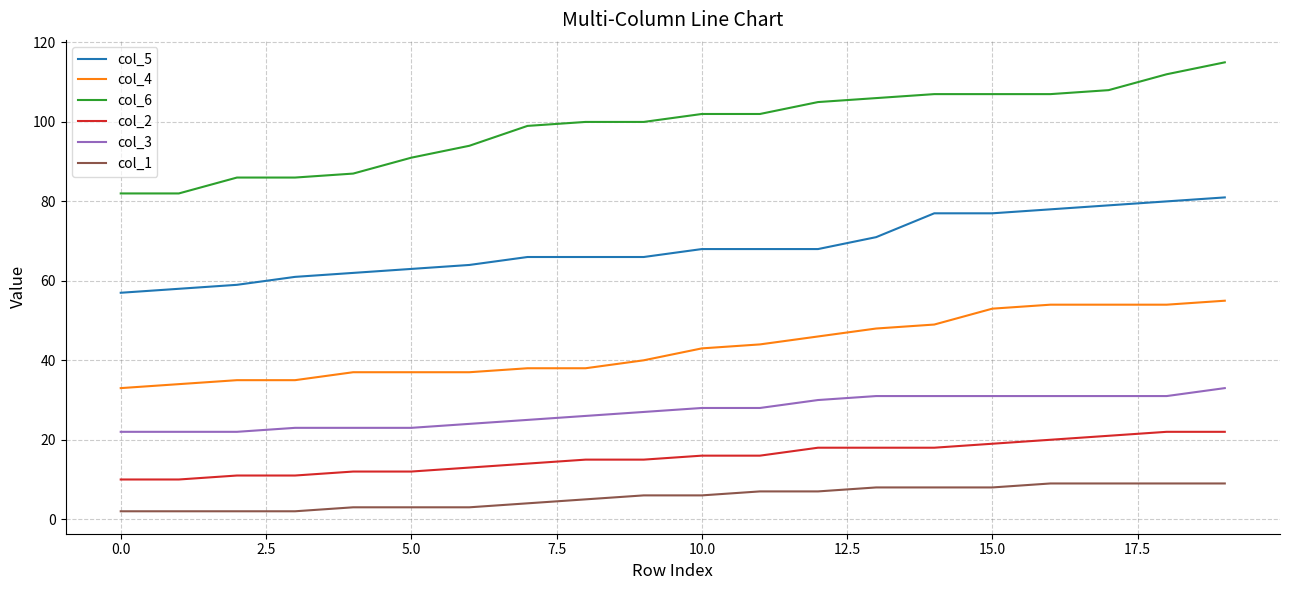

What is the difference between the second highest and second lowest values in the col_1 series?

7